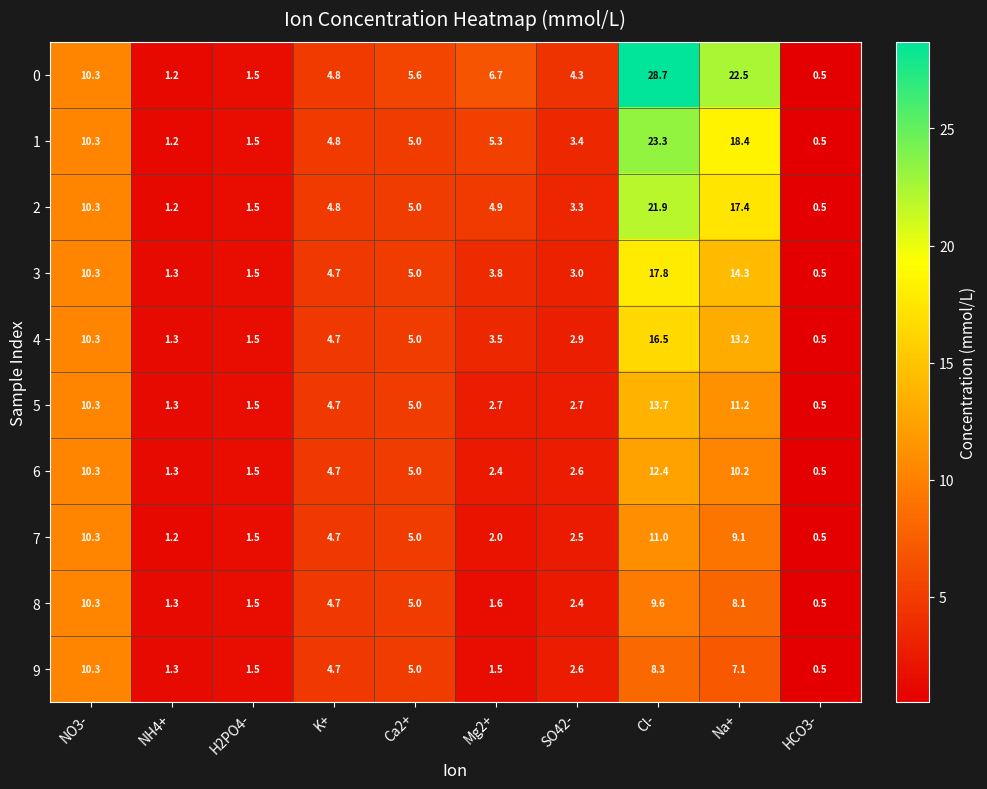

What is the difference between the second highest and second lowest values in the 8 series?

8.3